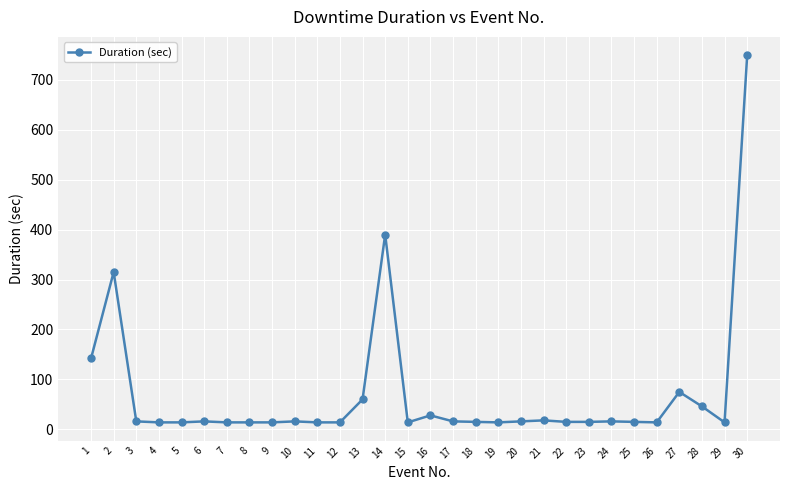

What is the maximum value shown in the chart?

749